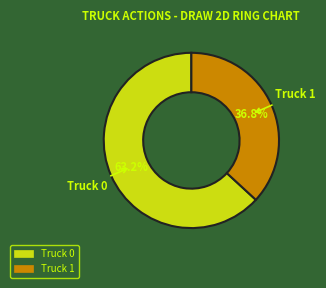

Between Truck 0 and Truck 1, which is larger?

Truck 0